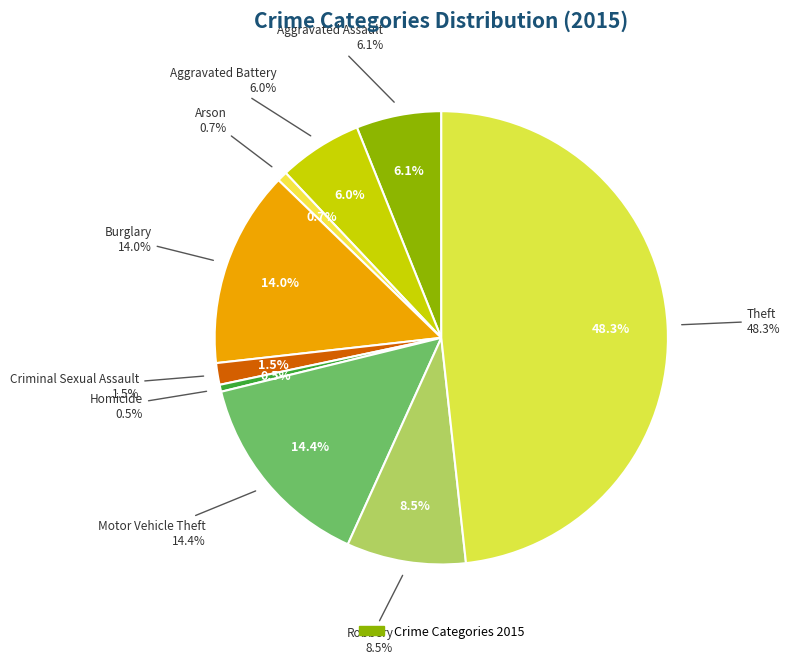

Combined, do Aggravated Battery and Motor Vehicle Theft account for over 50%?

No